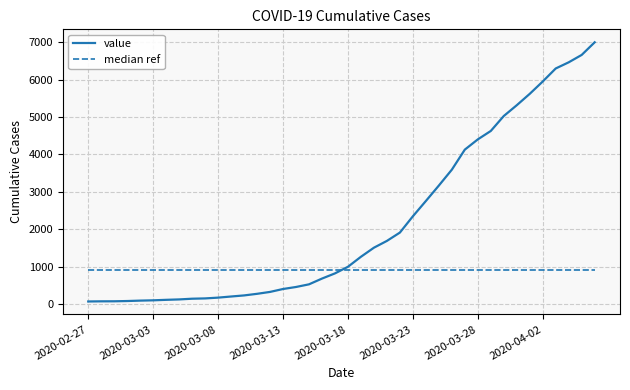

After their last crossing, which series has the higher values: value or median ref?

value